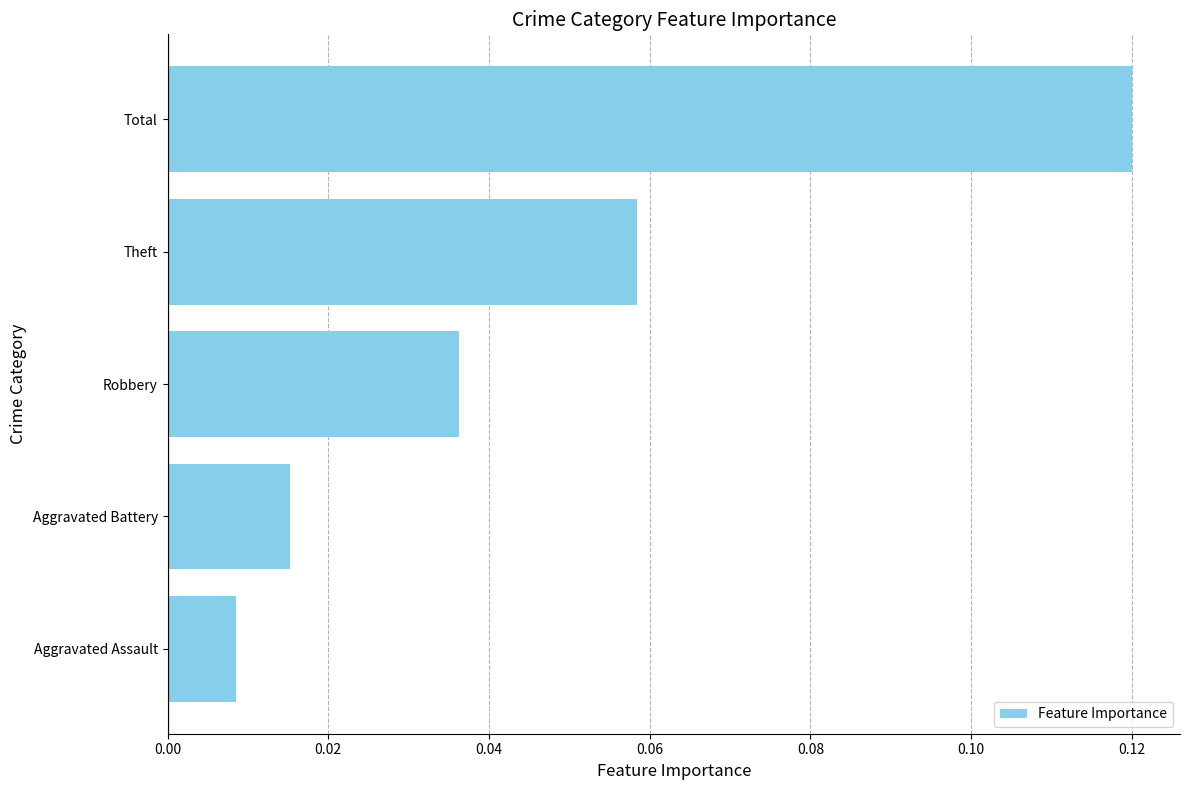

Rank the categories by value from highest to lowest.

Total, Theft, Robbery, Aggravated Battery, Aggravated Assault